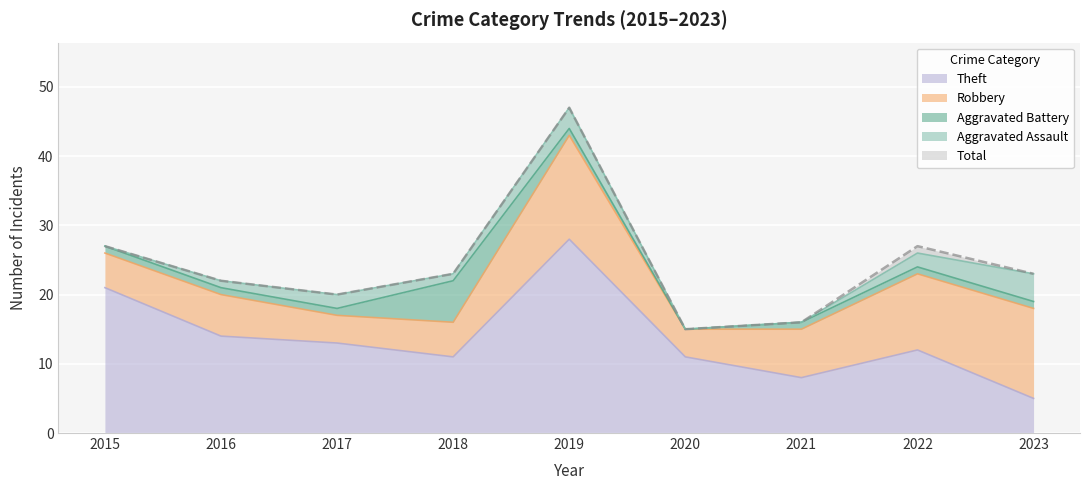

What is the sum of the Aggravated Battery values at 2018 and 2021?

7